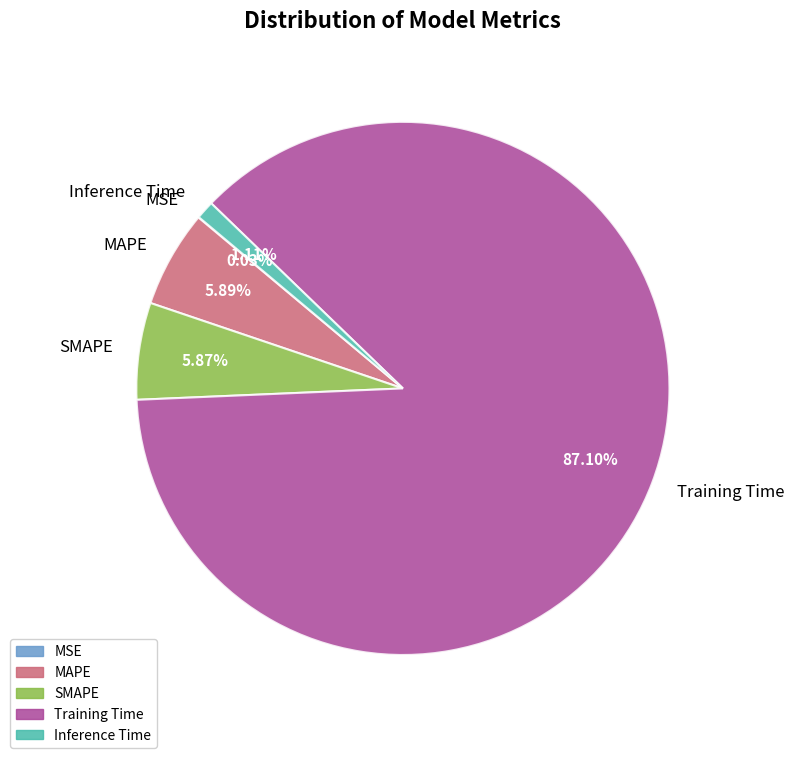

True or false: Inference Time accounts for 1% of the total.

True